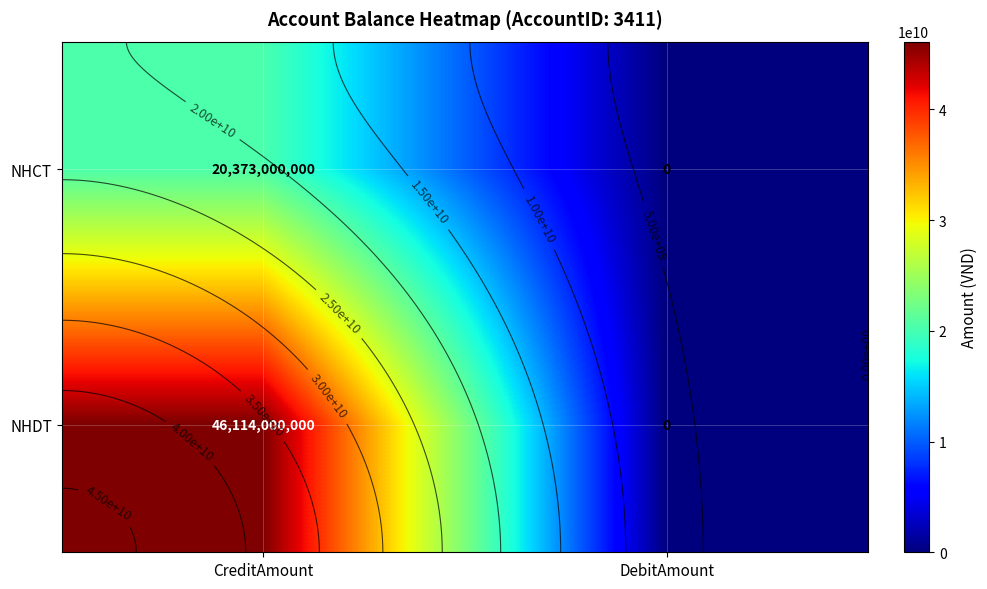

How many values in NHCT are above zero?

1